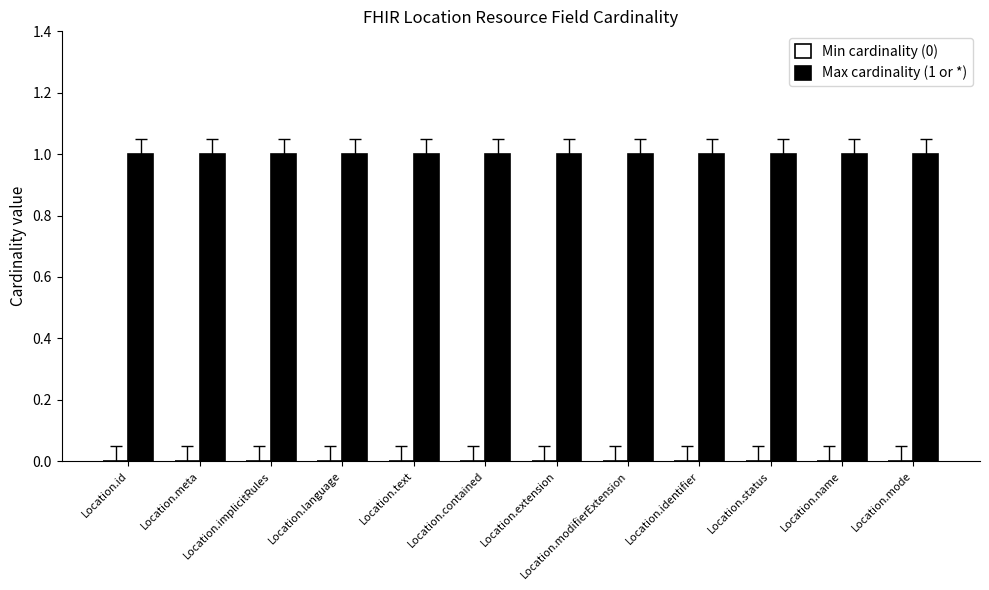

How many data points does each series have?

12